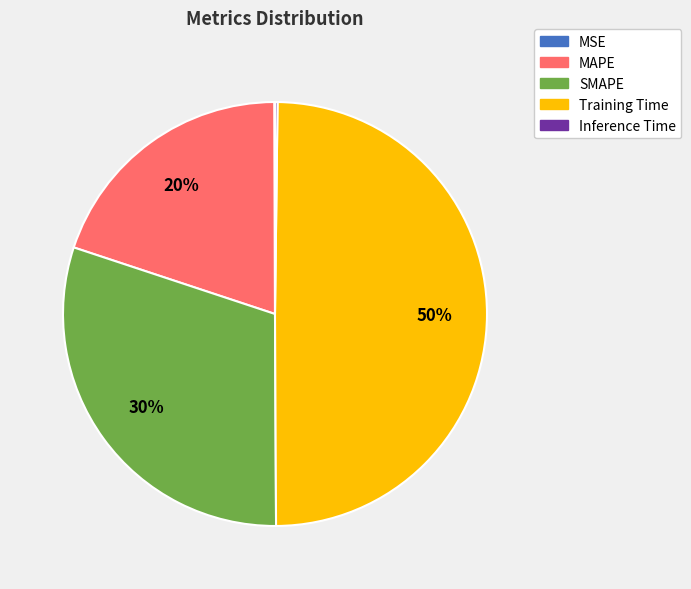

True or false: SMAPE accounts for 24% of the total.

False